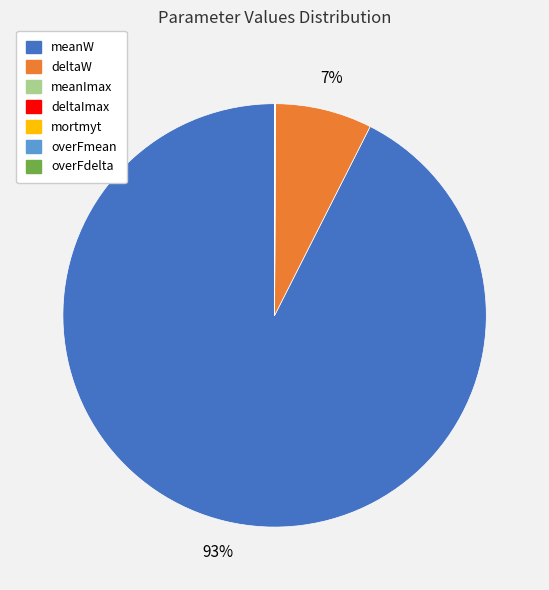

Does meanW represent more than half of the total?

Yes